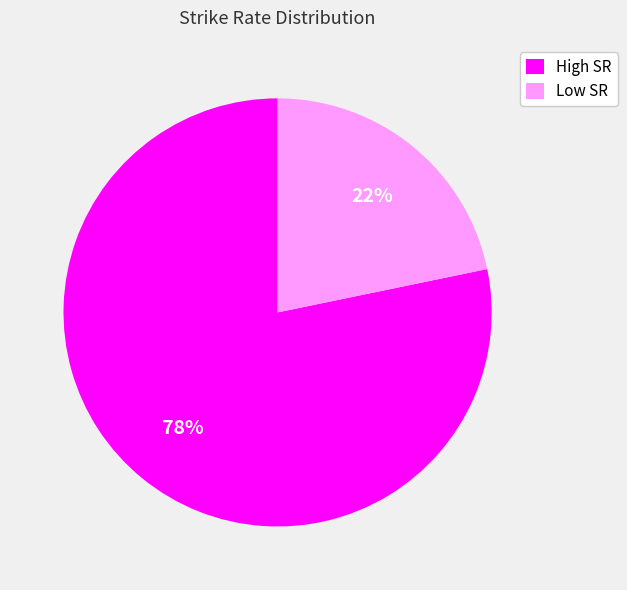

Count the number of slices in the pie.

2